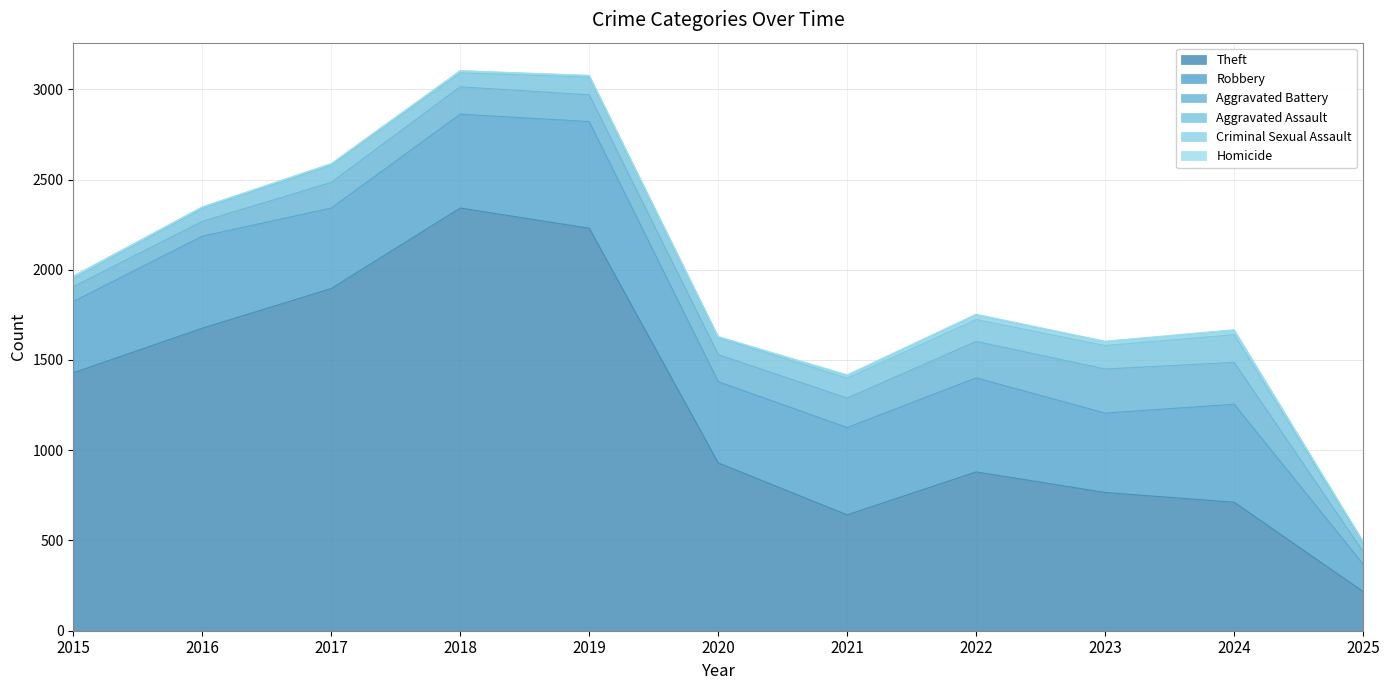

True or false: Theft and Criminal Sexual Assault intersect in this chart.

False